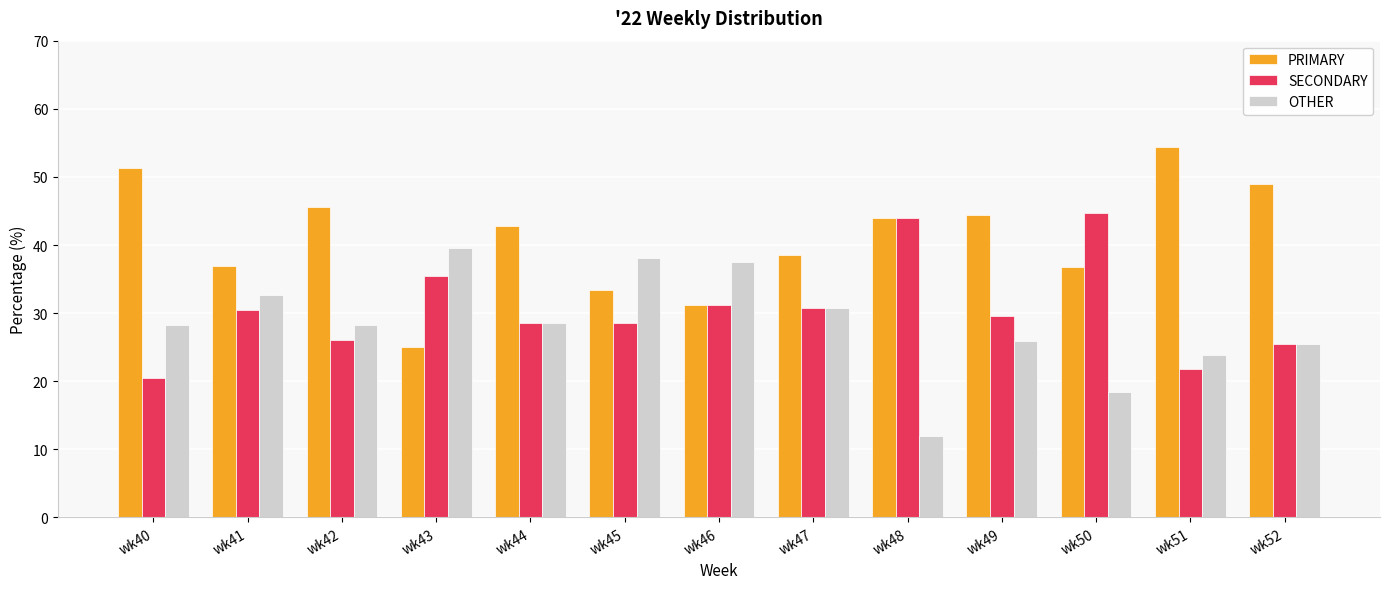

What is the sum of the OTHER values at wk52 and wk41?

58.1